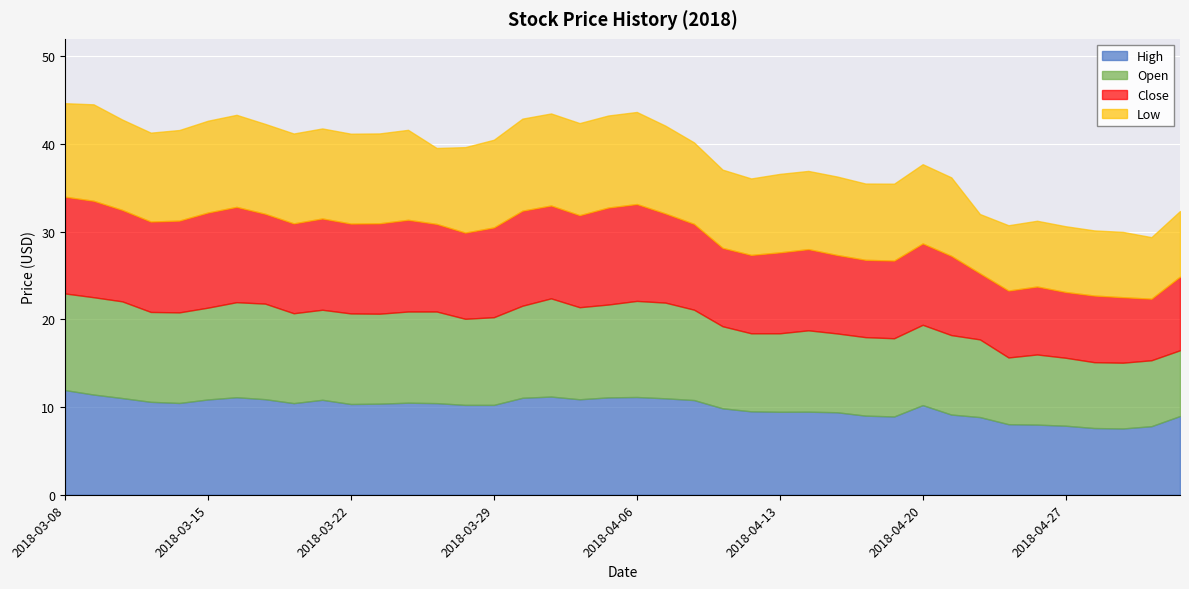

Which series has the largest total across all categories?

high